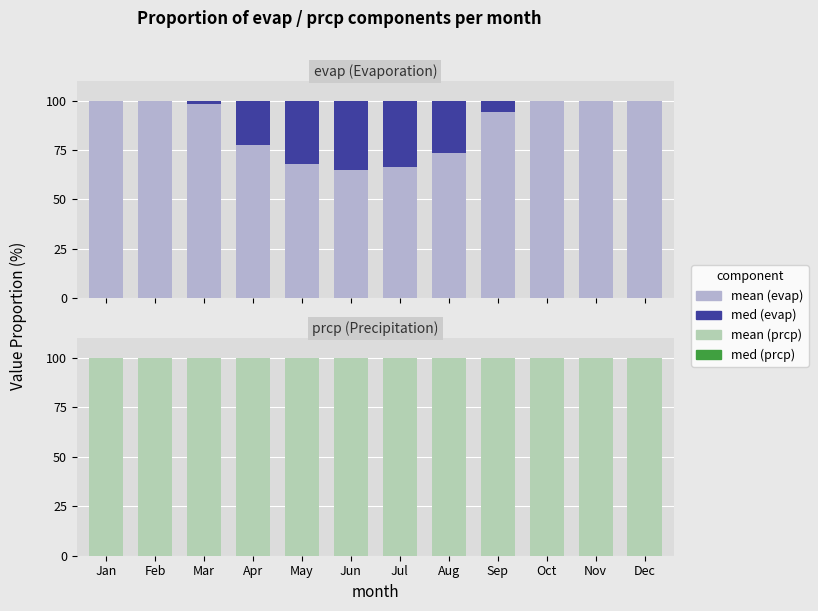

What is the greatest value displayed?

100